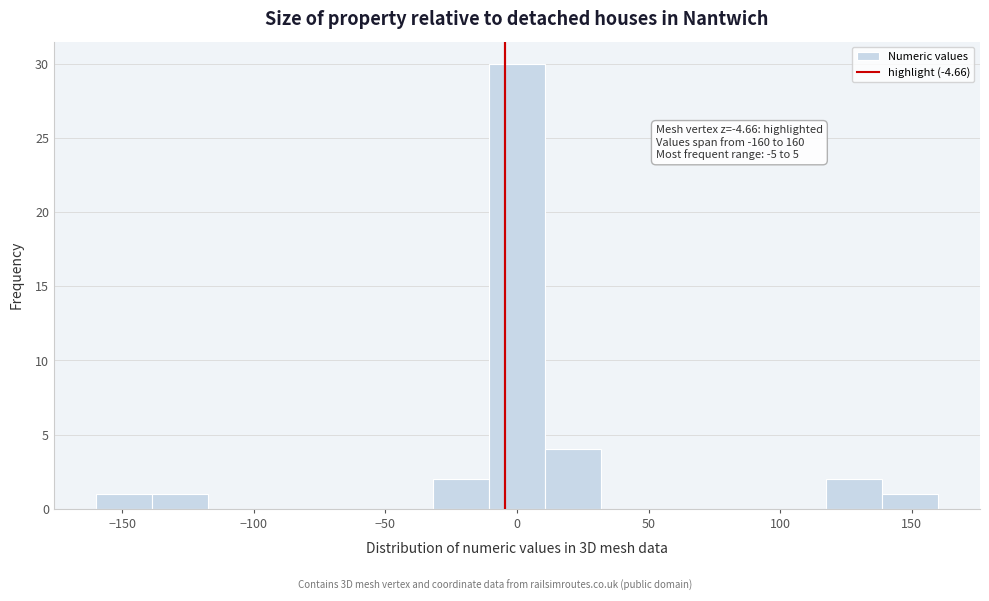

Which range on the x-axis has the tallest bar?

-10 to 10